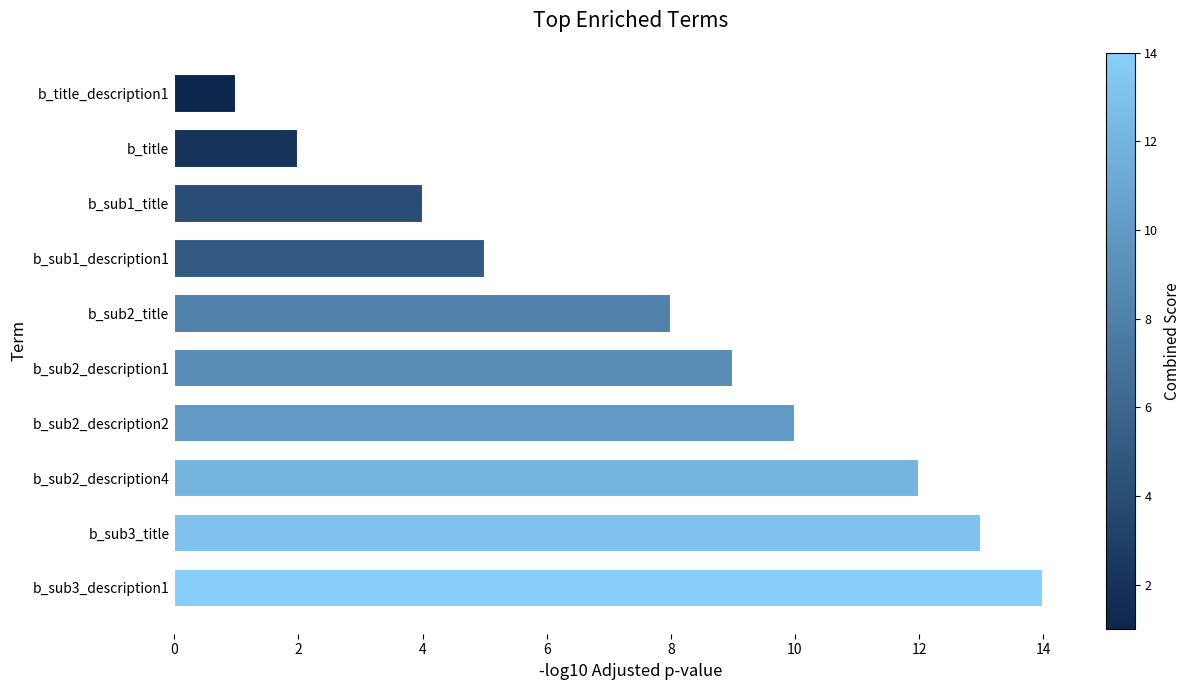

How many data points are less than 9?

5